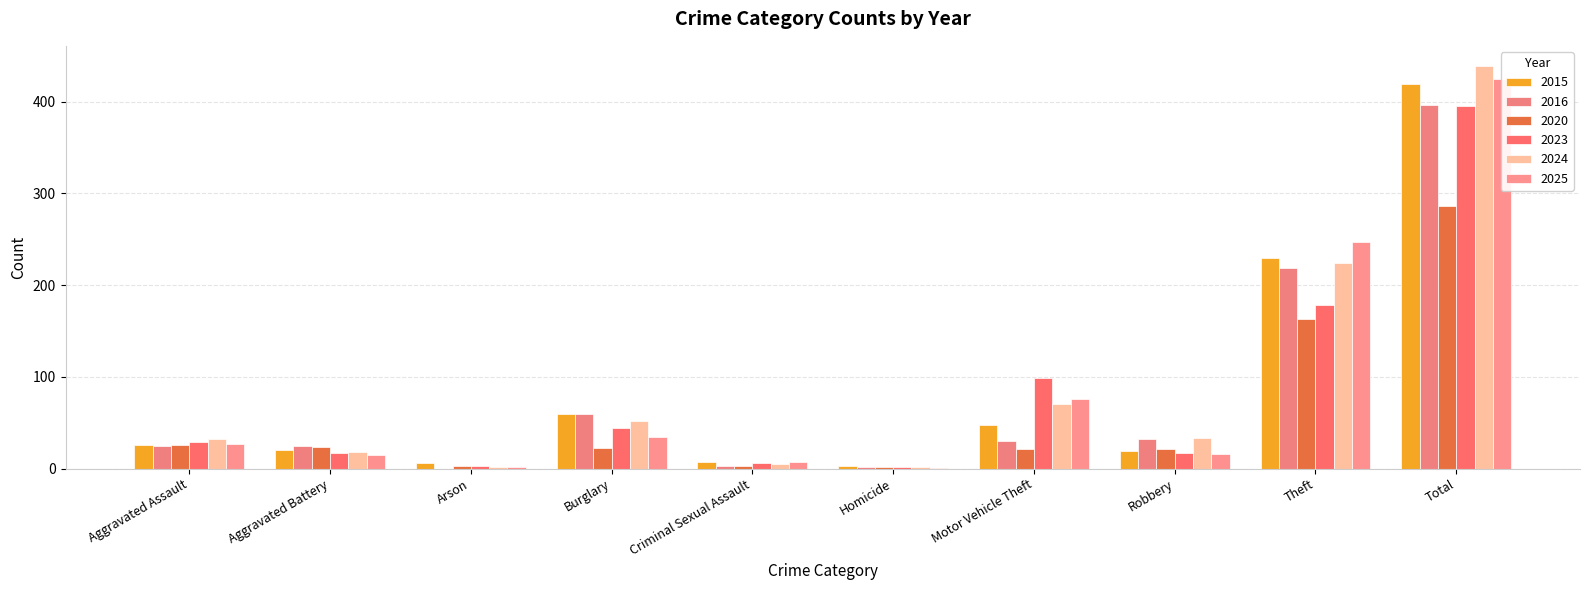

Between Burglary and Motor Vehicle Theft, which series saw the biggest shift?

2023